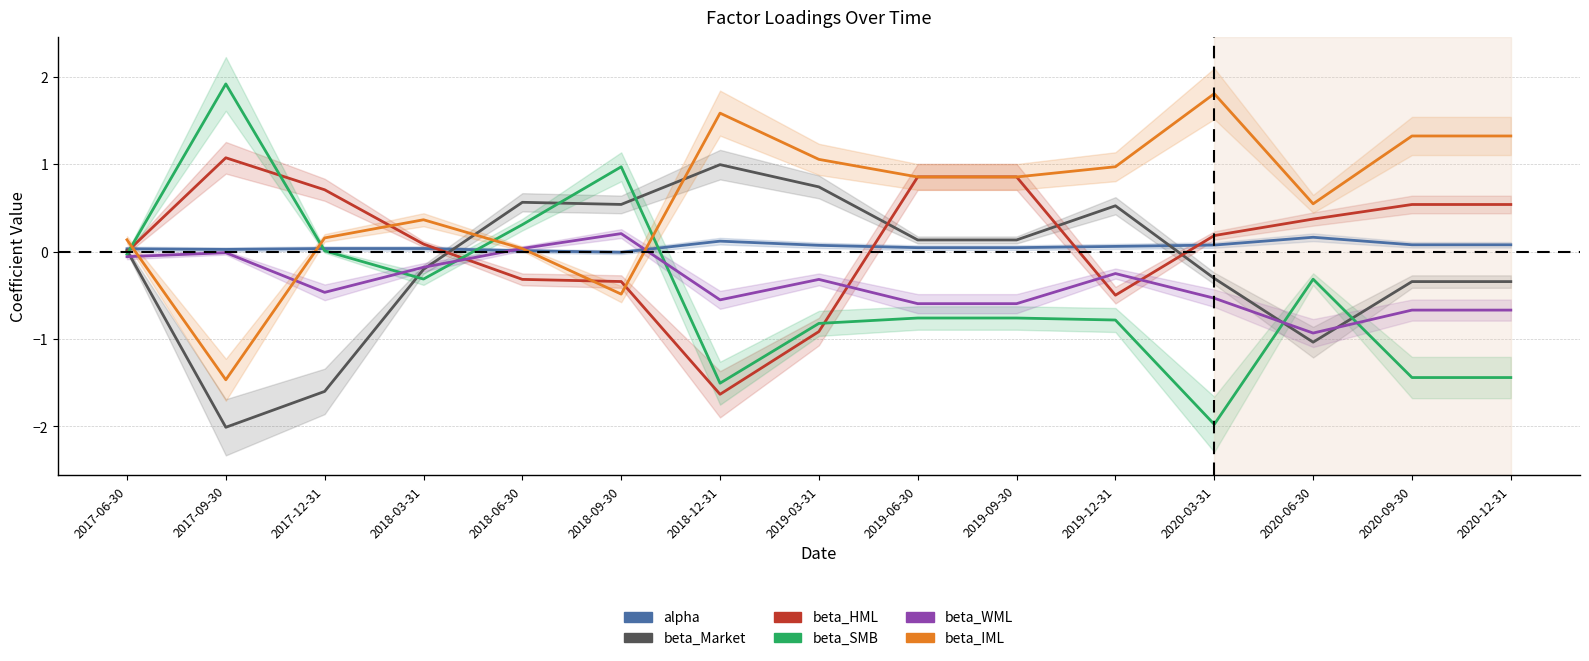

How many interior local peaks does the beta_Market series have?

3